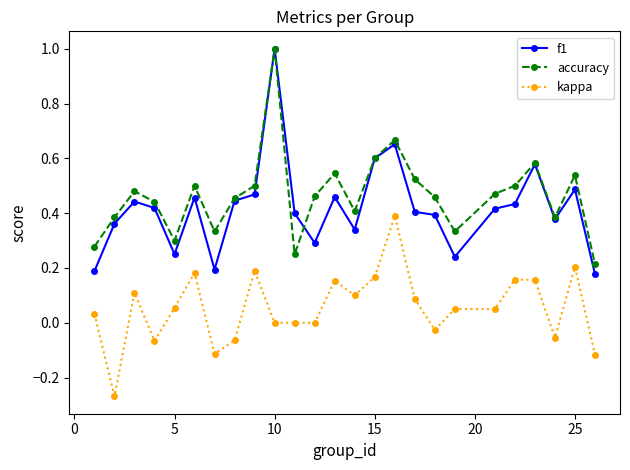

True or false: accuracy and kappa cross at least once.

False